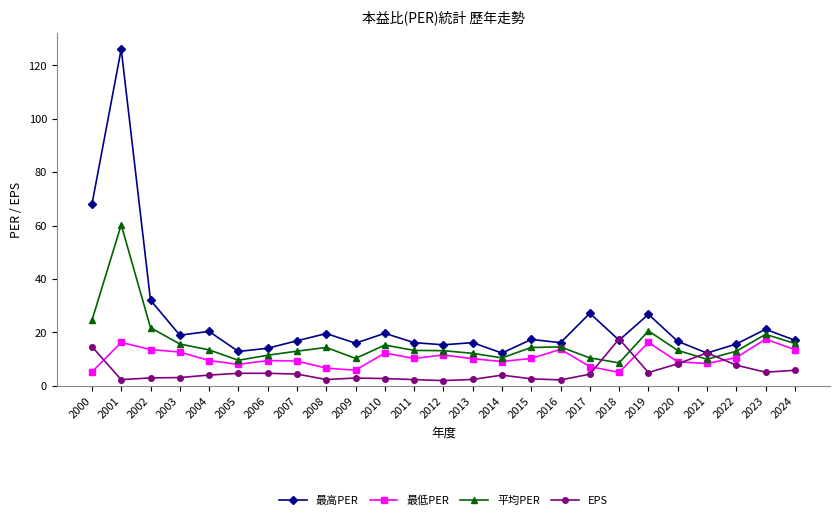

Where is the first local maximum for 平均PER?

2001